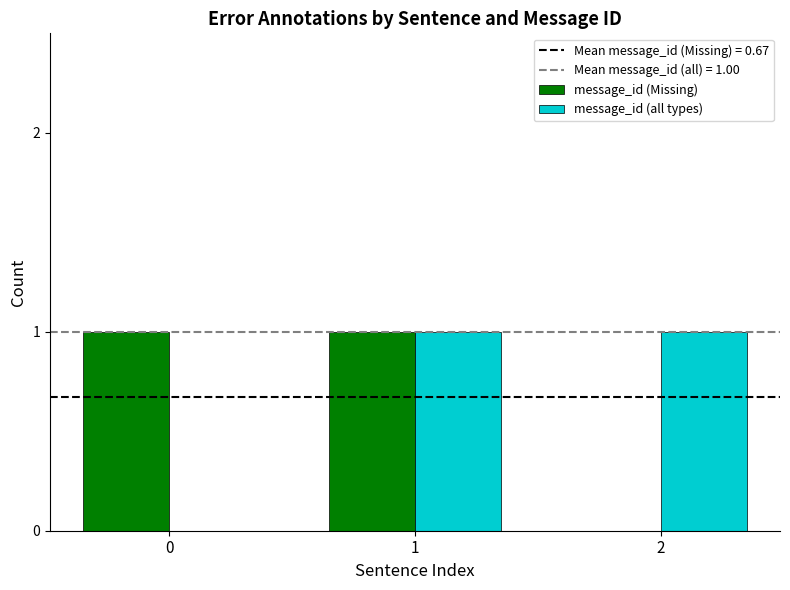

The message_id (all types) series shows 0 at 0. True or false?

True